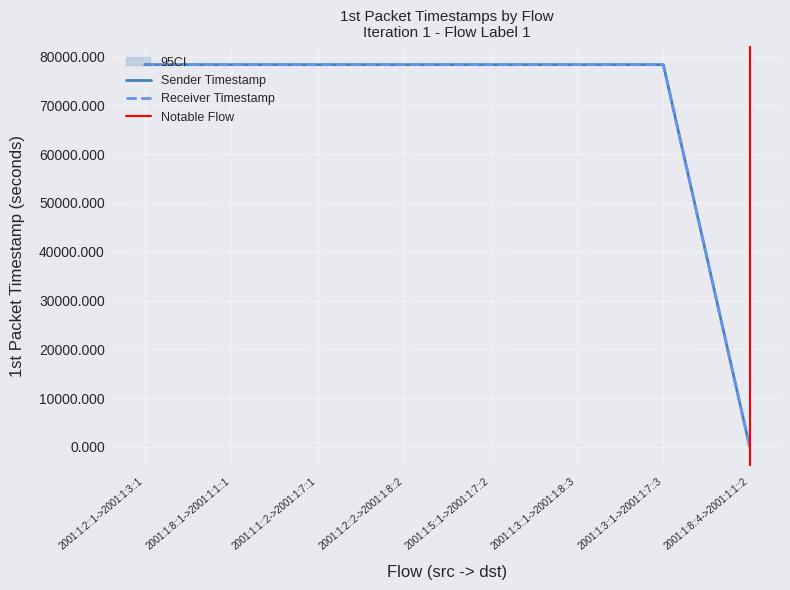

How many values in the Receiver Timestamp series are below 78337?

1